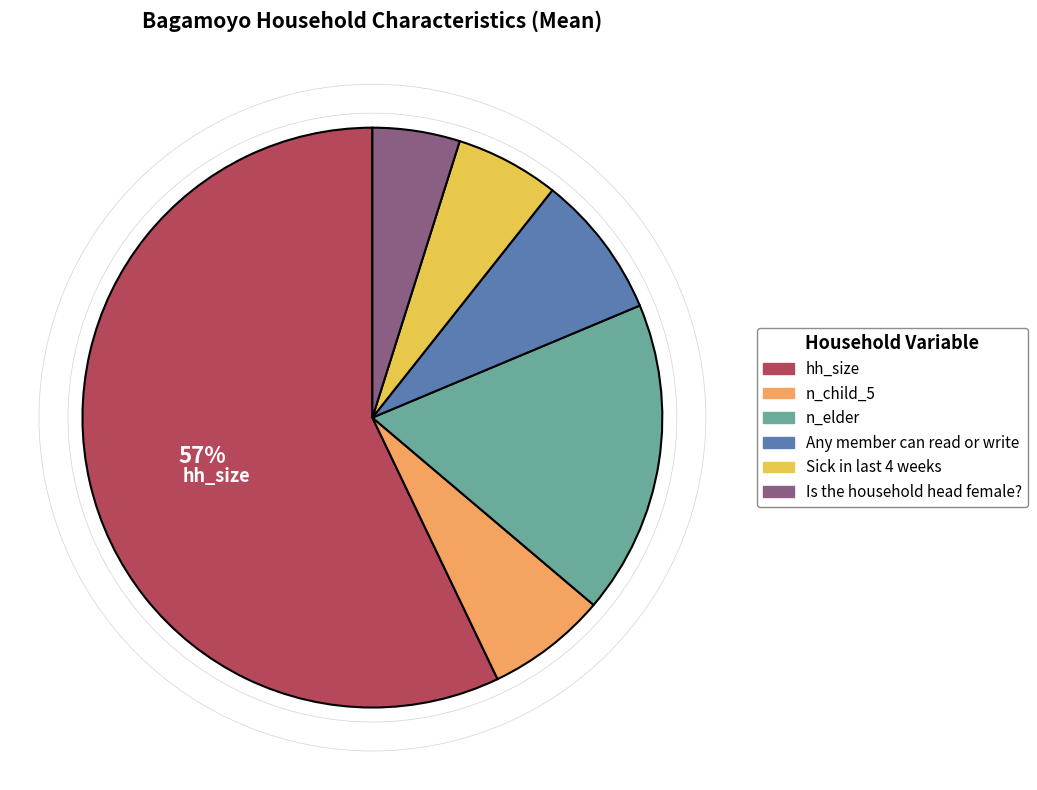

Between hh_size and n_child_5, which is larger?

hh_size